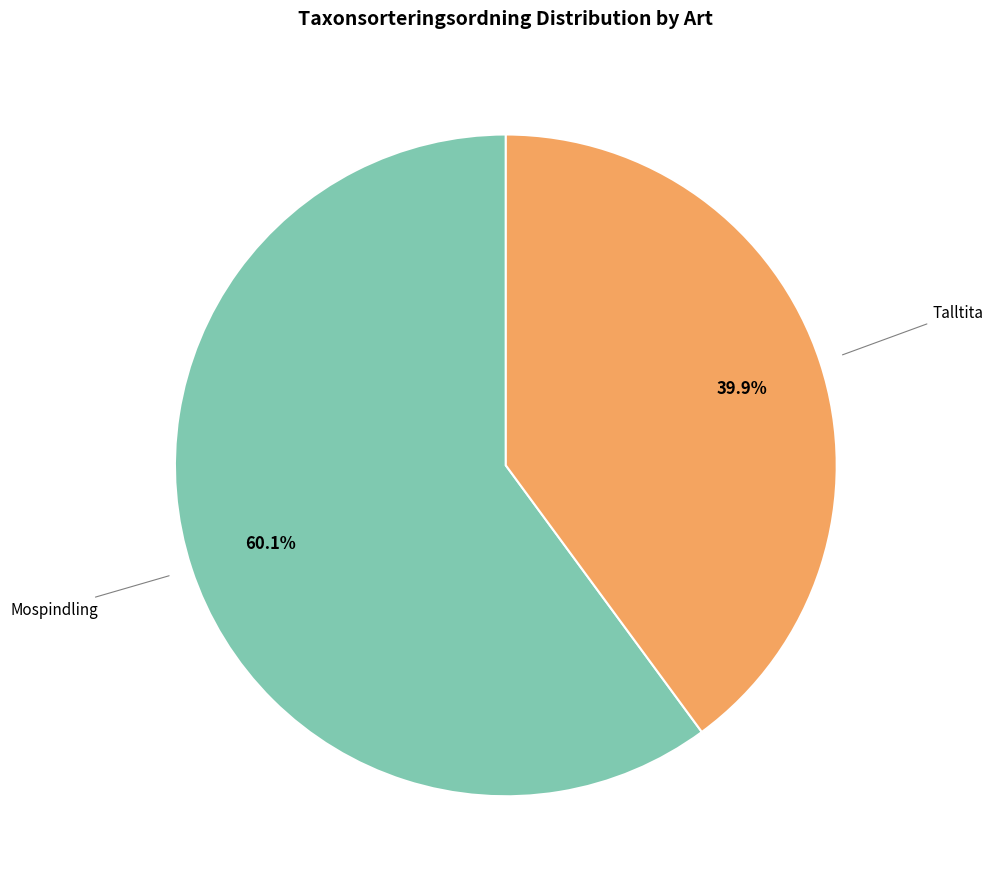

Does any single category account for the majority?

Yes